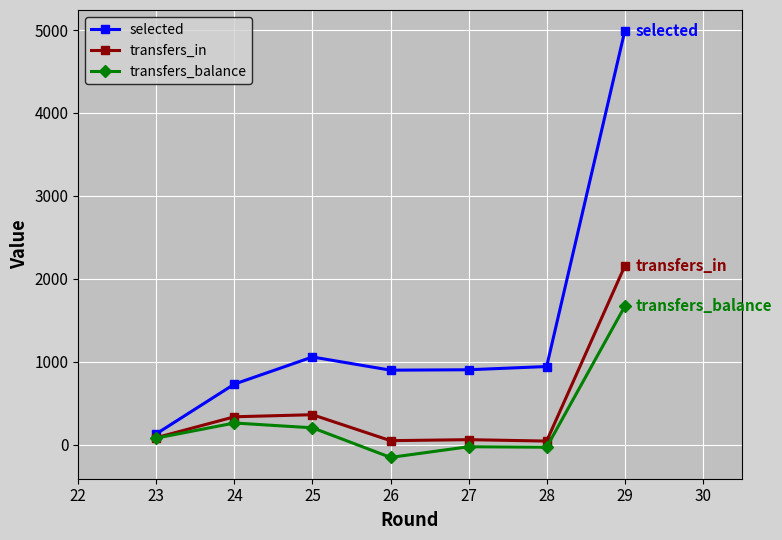

What is the maximum value for transfers_in?

2152